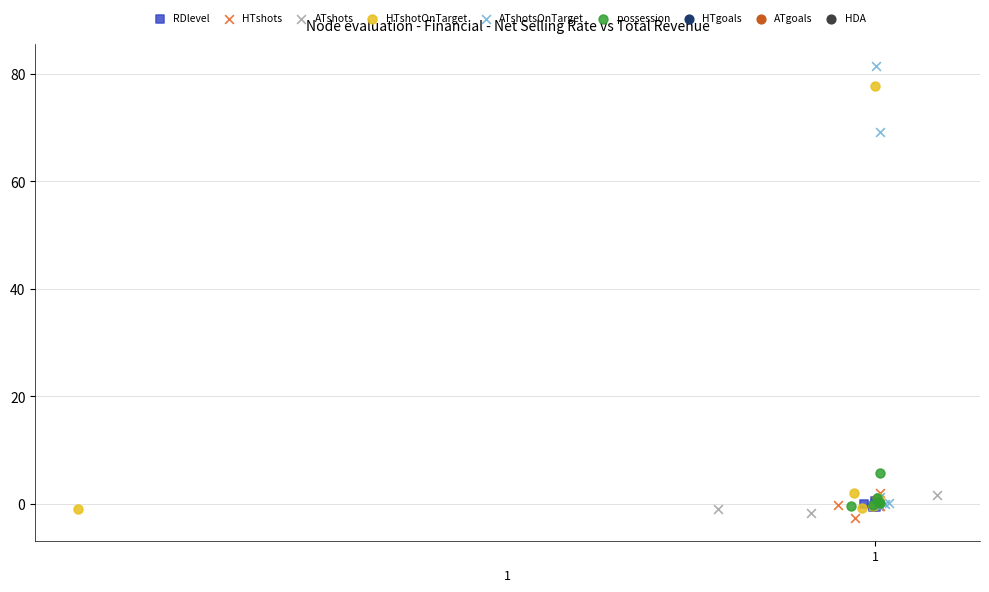

Which series has the largest Y range (max minus min)?

ATshotsOnTarget